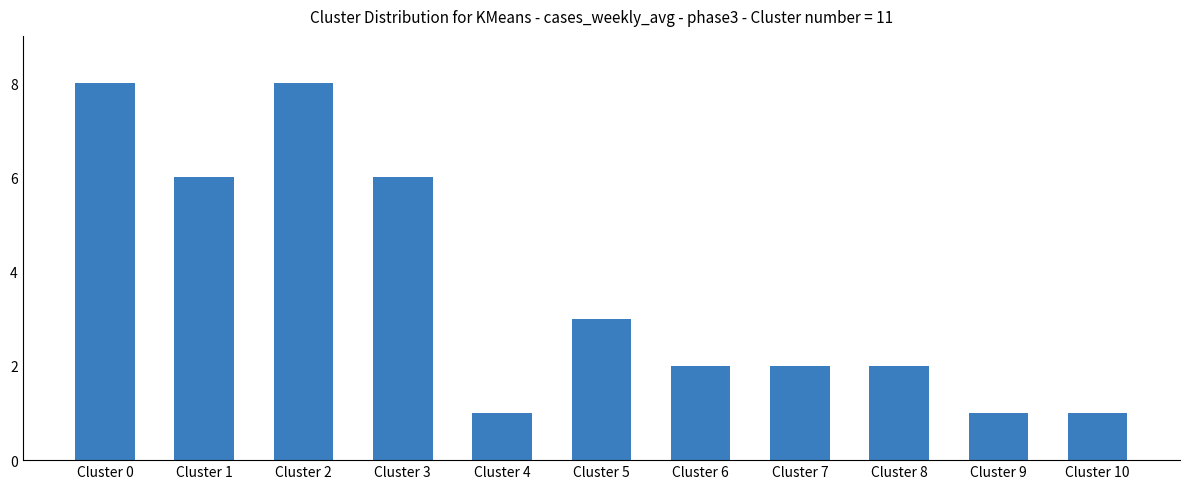

At which label is the value closest to 4?

Cluster 5